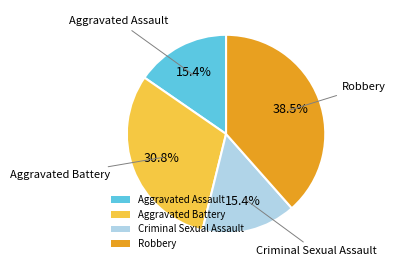

Is it true that Aggravated Battery is 19% of the pie?

False